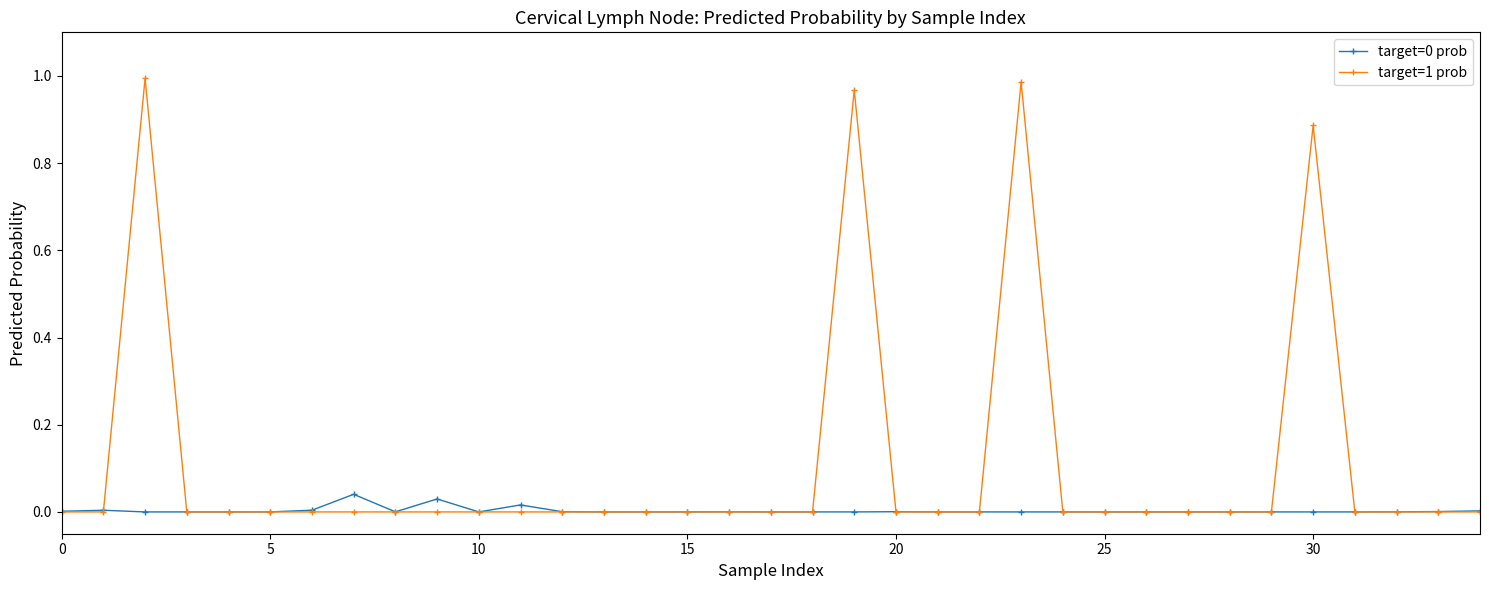

Which series has the widest spread of values?

target=1 prob